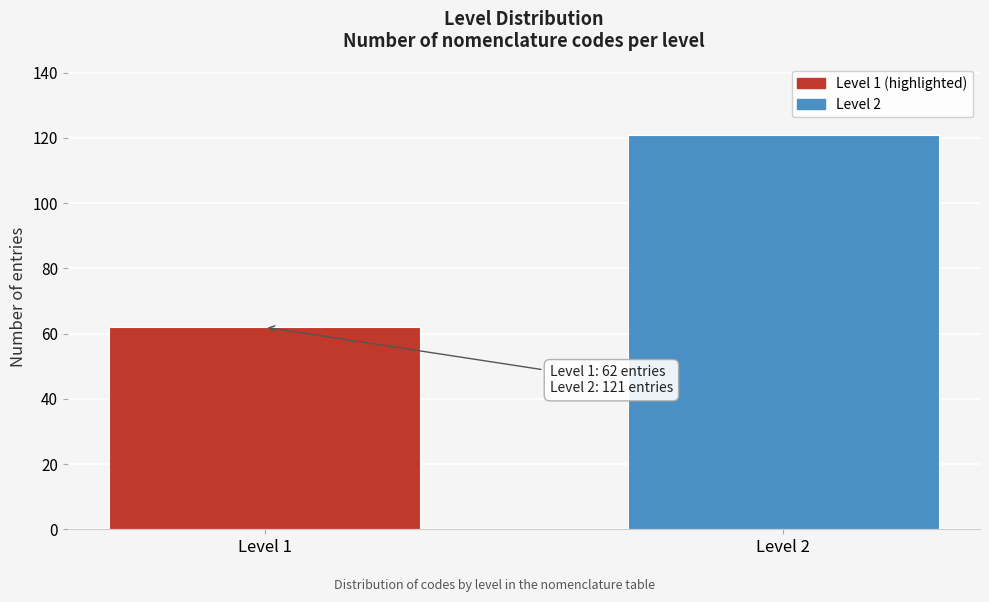

Reading left to right, what are all the values shown in this chart?

Level 1=62	Level 2=121